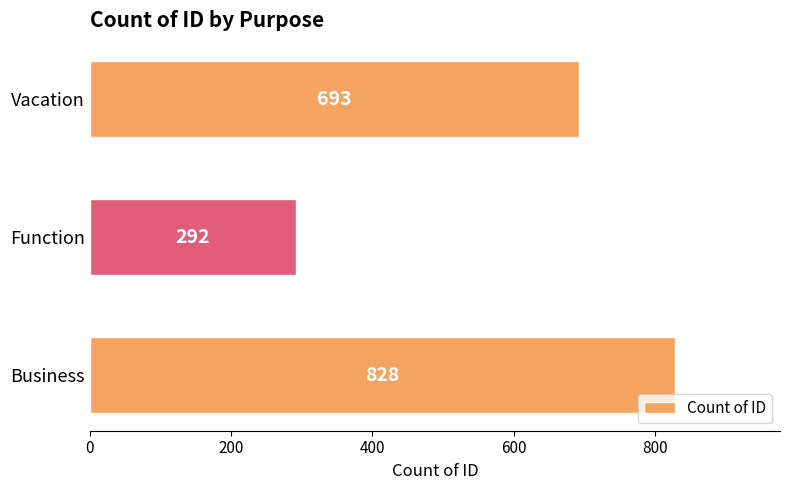

What is the difference between the maximum and minimum values?

536